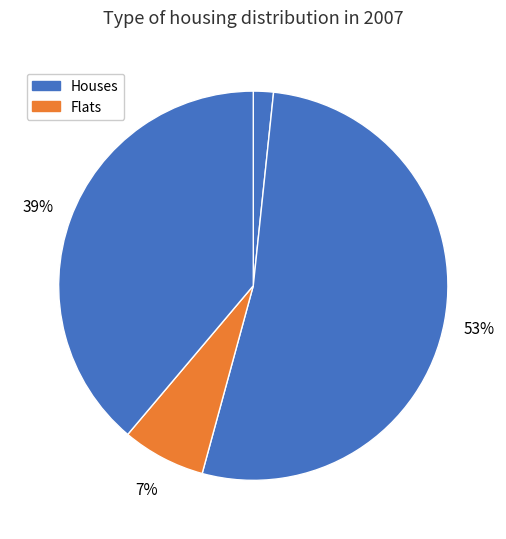

How many slices are in this pie chart?

4